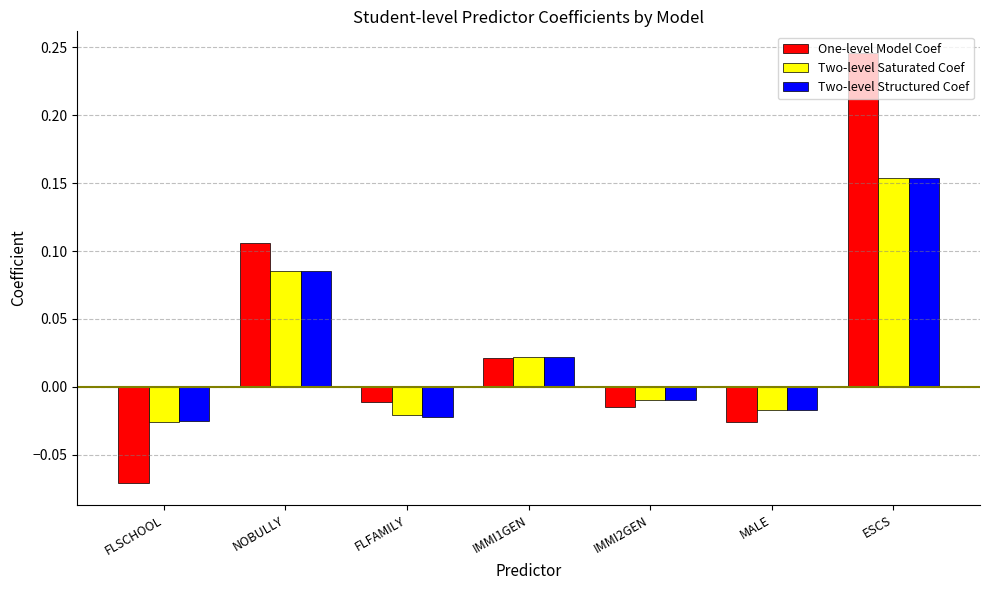

Which series has the largest range (max minus min)?

One-level Model Coef